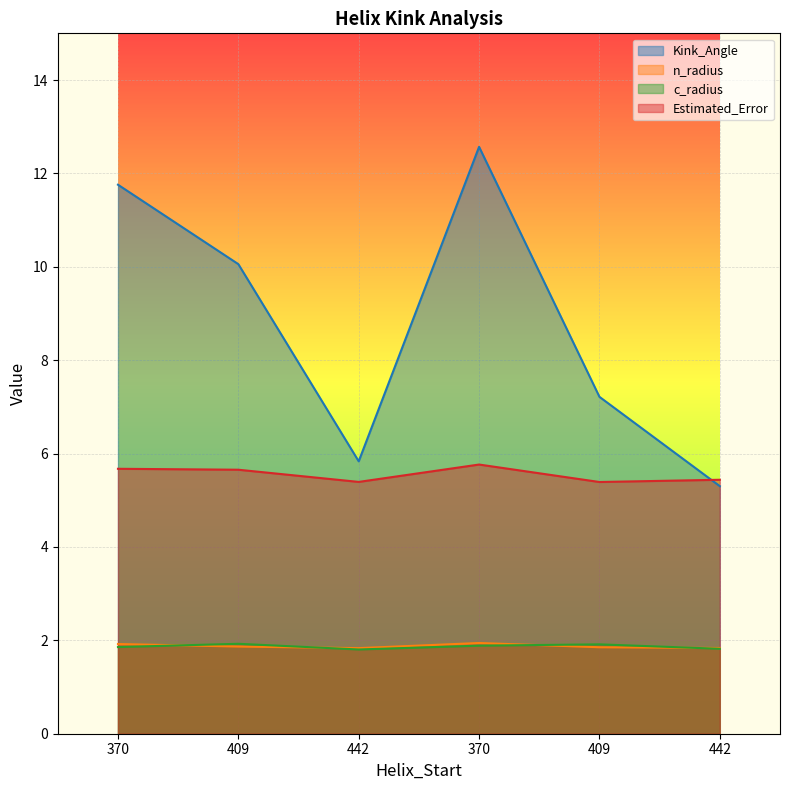

How many interior local valleys does the Estimated_Error series have?

2